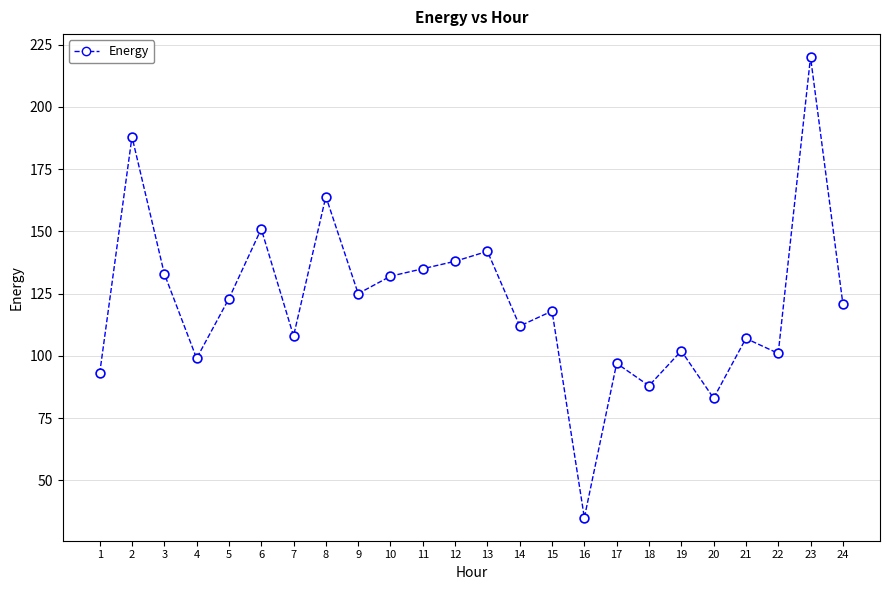

What is the range of Y values (max minus min)?

185